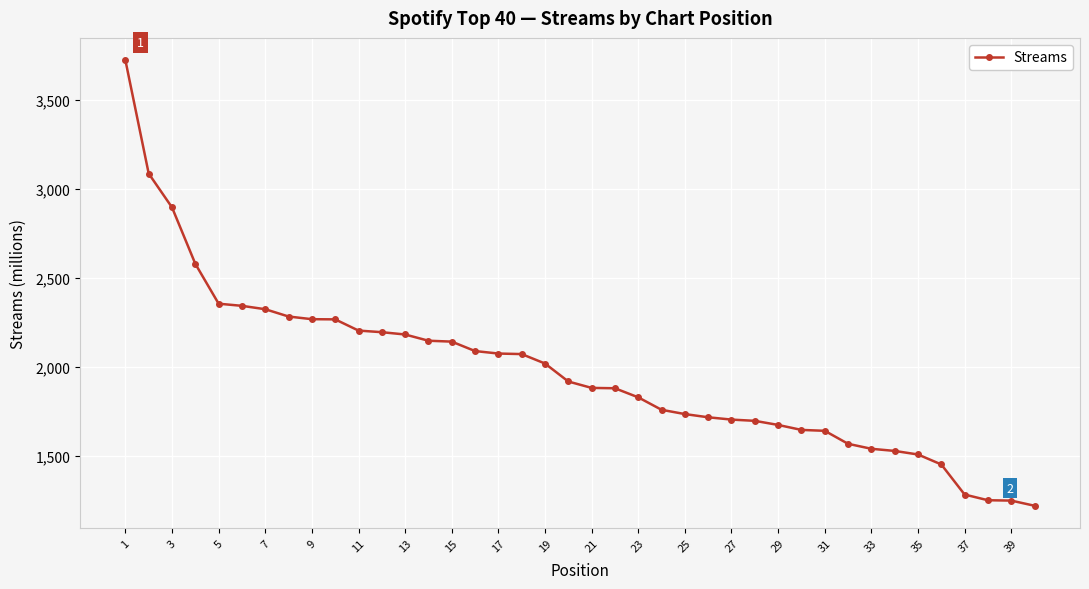

What is the smallest value displayed?

1220